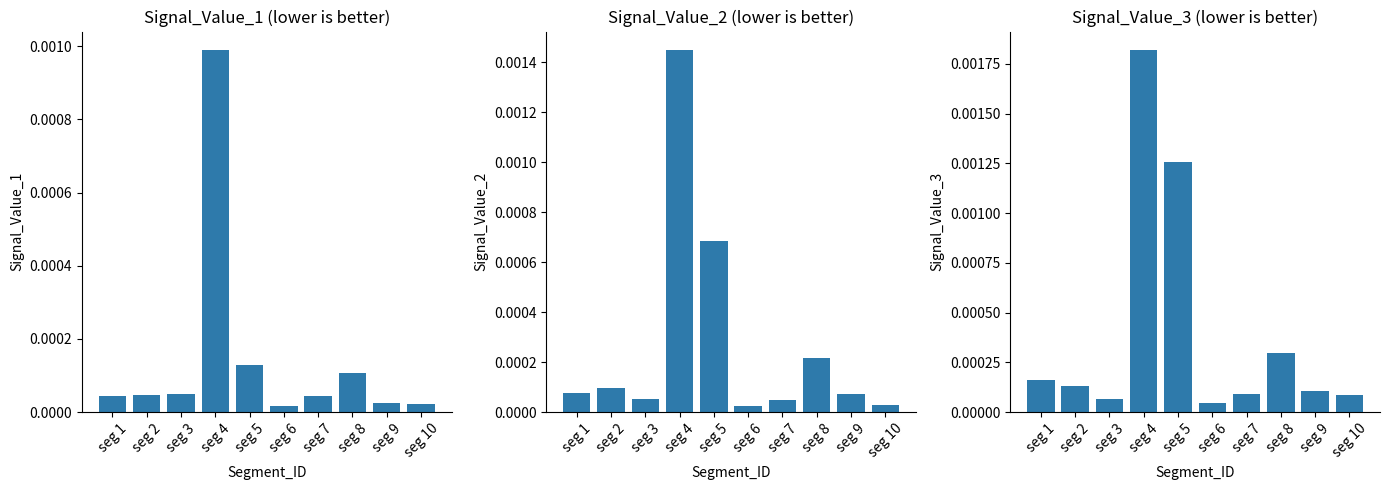

The value of Signal_Value_2 at seg 8 is 0.0. True or false?

False